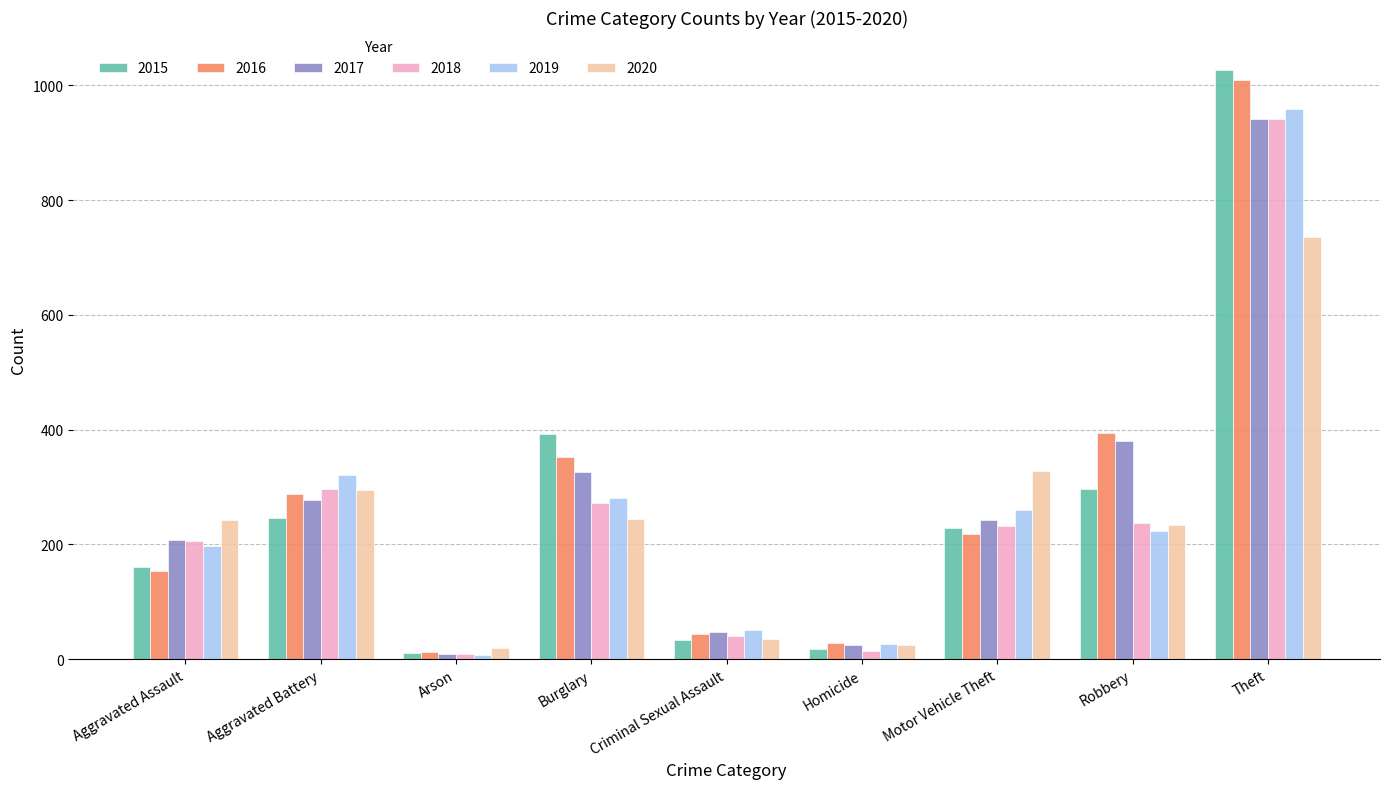

What is the sum of all 2020 values?

2158